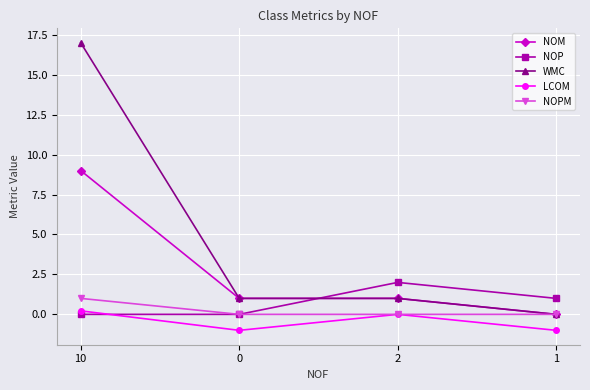

The LCOM series shows -1.0 at 1. True or false?

True